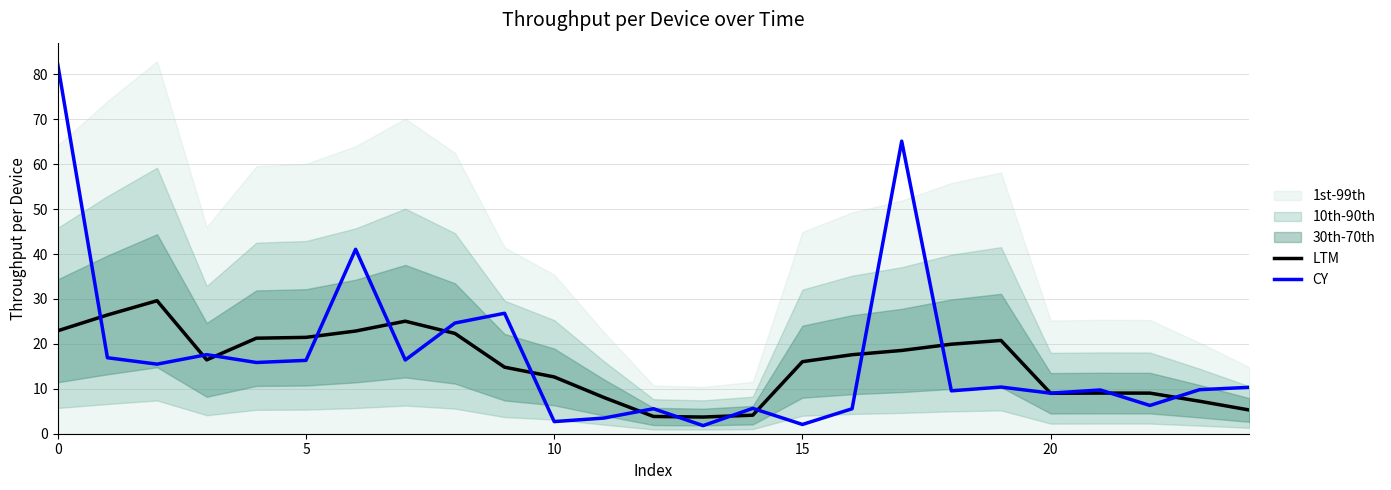

How many intersections are there between CY and LTM?

16